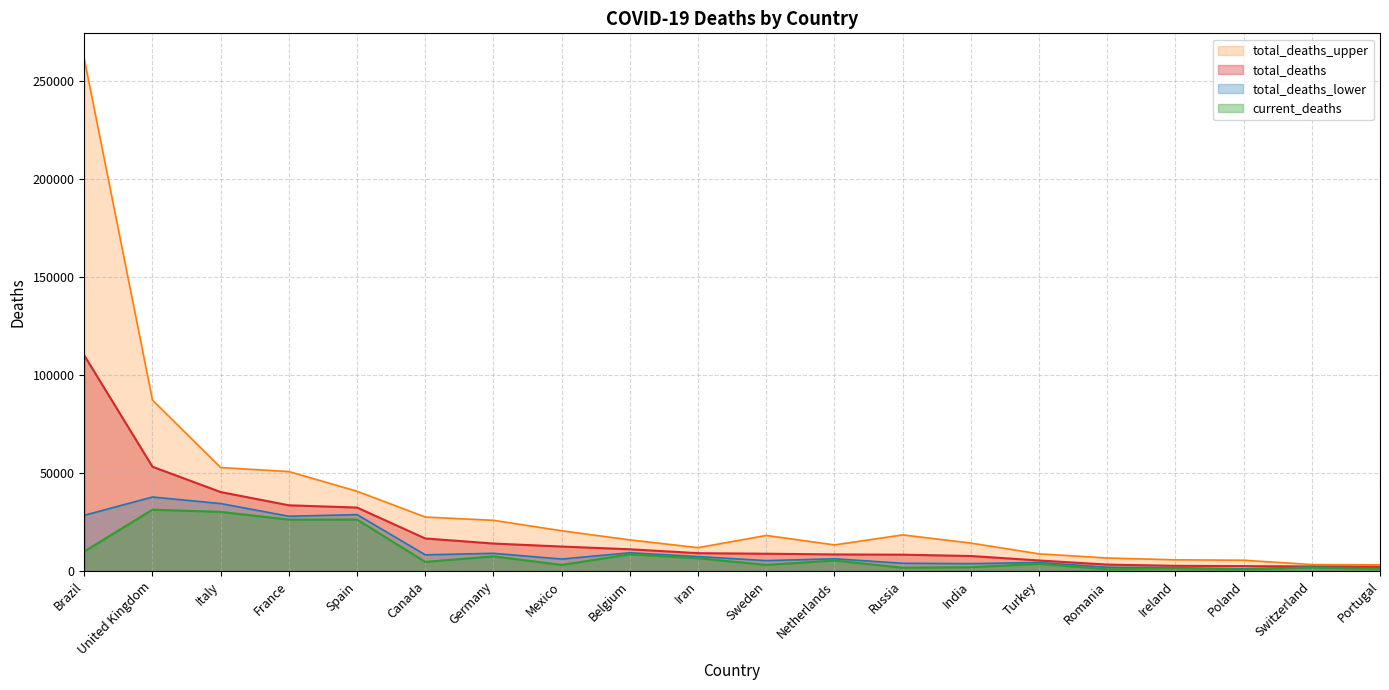

True or false: current_deaths has more than 2 interior local peaks.

True